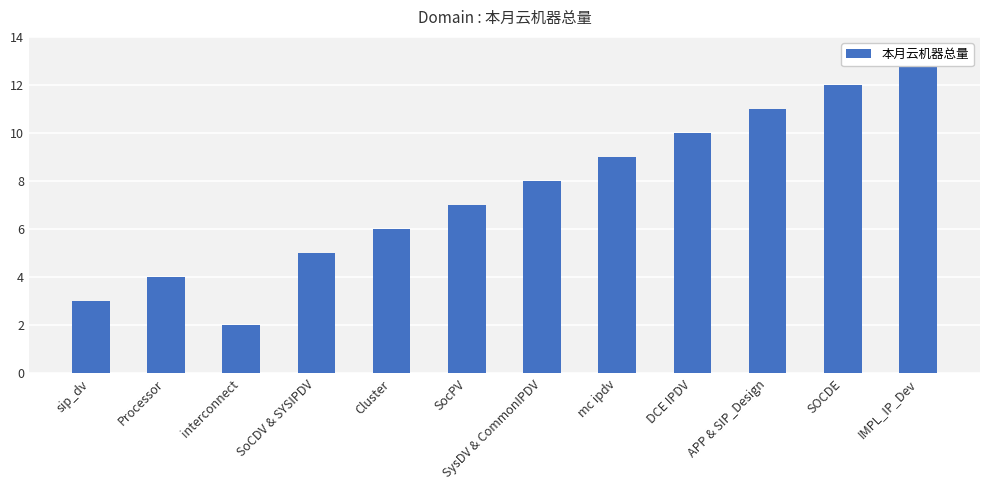

What is the label of the 4th bar from the right?

DCE IPDV